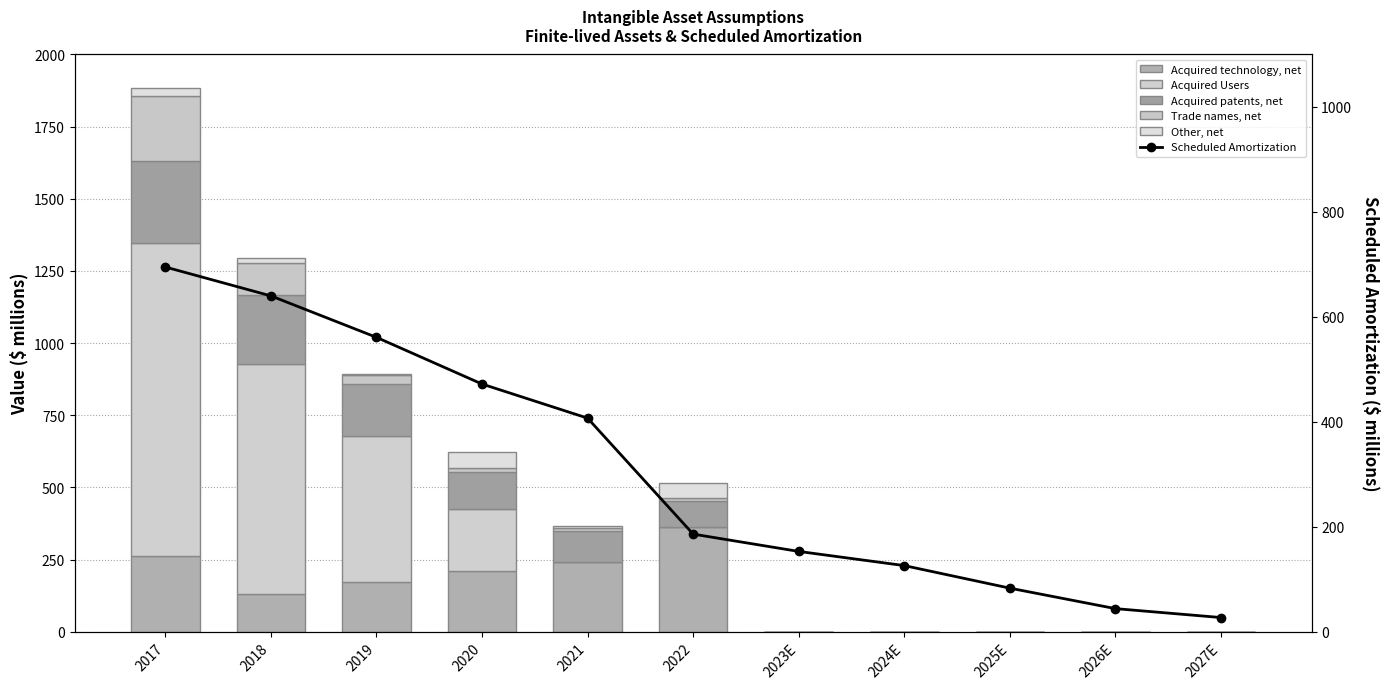

Are the bars horizontal?

No